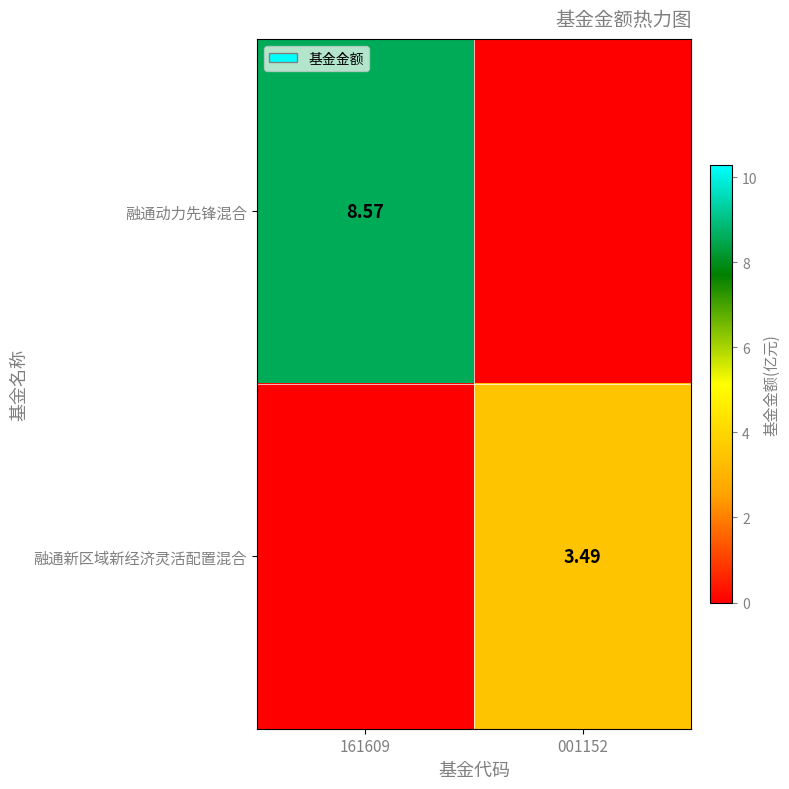

Is the value of 融通动力先锋混合 at 161609 greater than the value of 融通新区域新经济灵活配置混合 at 001152?

Yes